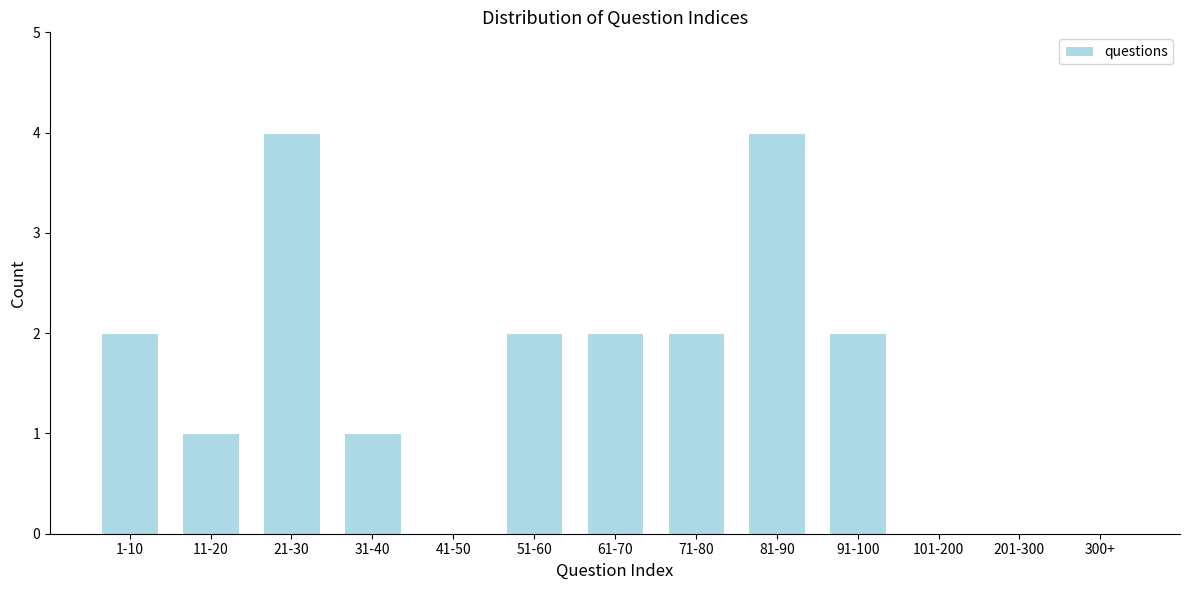

Reading right to left, what are all the values shown in this chart?

300+=0	201-300=0	101-200=0	91-100=2	81-90=4	71-80=2	61-70=2	51-60=2	41-50=0	31-40=1	21-30=4	11-20=1	1-10=2